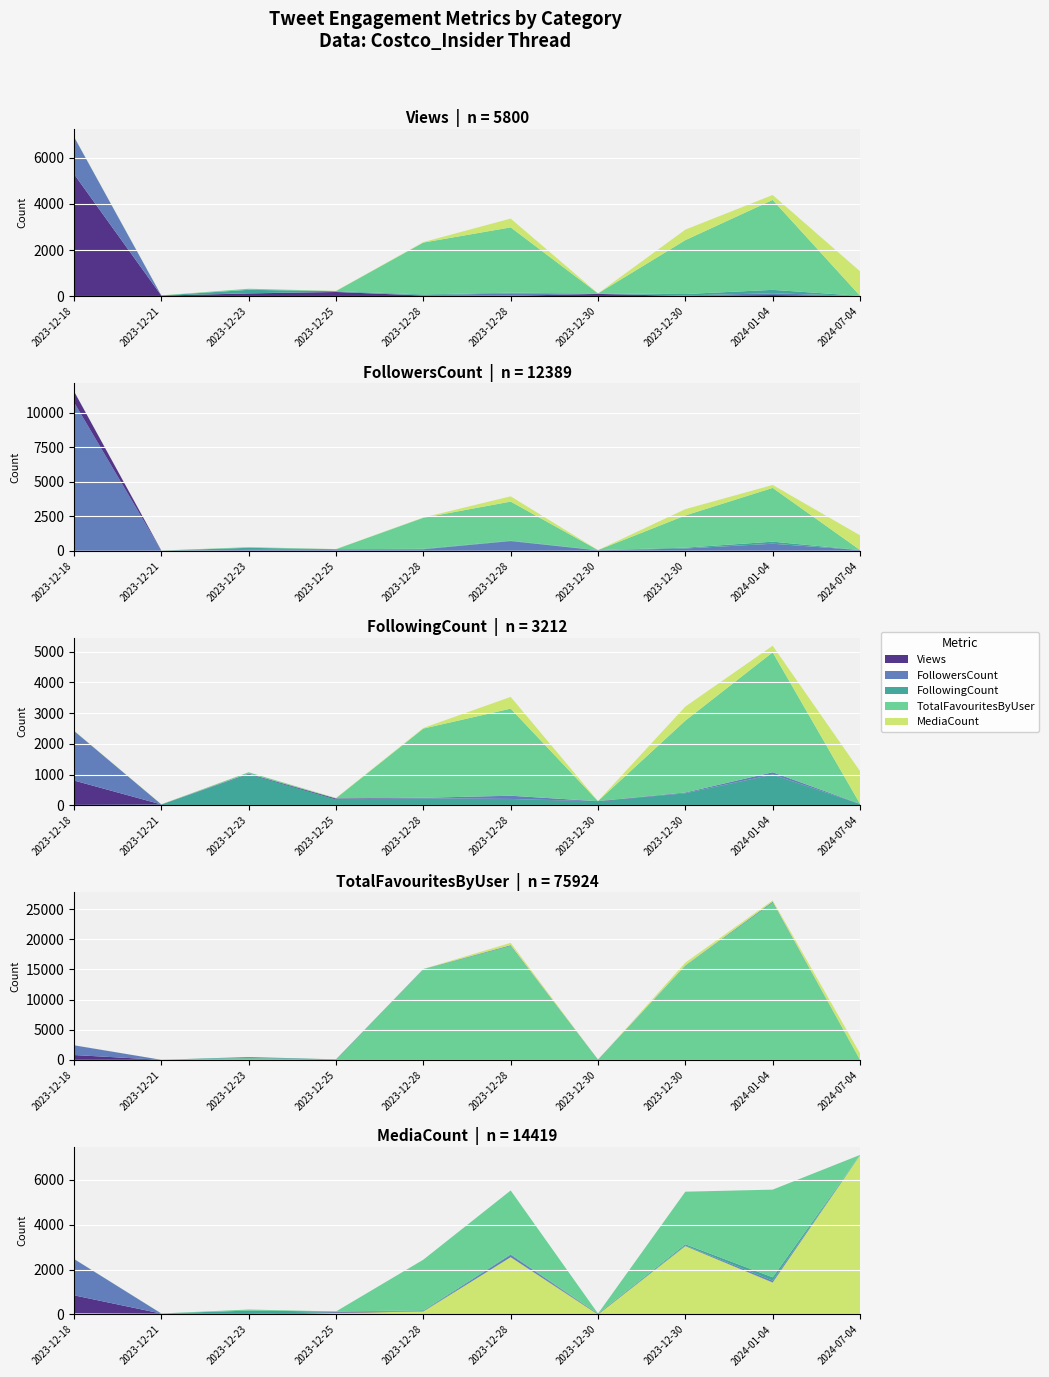

Reading right to left, extract all data points from this chart.

Views: 2024-07-04=0	2024-01-04=47	2023-12-30=7	2023-12-30=95	2023-12-28=13	2023-12-28=23	2023-12-25=179	2023-12-23=116	2023-12-21=22	2023-12-18=5298
FollowersCount: 2024-07-04=45	2024-01-04=500	2023-12-30=161	2023-12-30=10	2023-12-28=698	2023-12-28=101	2023-12-25=52	2023-12-23=41	2023-12-21=3	2023-12-18=10778
FollowingCount: 2024-07-04=42	2024-01-04=994	2023-12-30=392	2023-12-30=118	2023-12-28=205	2023-12-28=226	2023-12-25=192	2023-12-23=1006	2023-12-21=25	2023-12-18=12
TotalFavouritesByUser: 2024-07-04=14	2024-01-04=26026	2023-12-30=15597	2023-12-30=18	2023-12-28=18900	2023-12-28=15020	2023-12-25=24	2023-12-23=303	2023-12-21=9	2023-12-18=13
MediaCount: 2024-07-04=7090	2024-01-04=1425	2023-12-30=3045	2023-12-30=6	2023-12-28=2551	2023-12-28=136	2023-12-25=68	2023-12-23=1	2023-12-21=38	2023-12-18=59